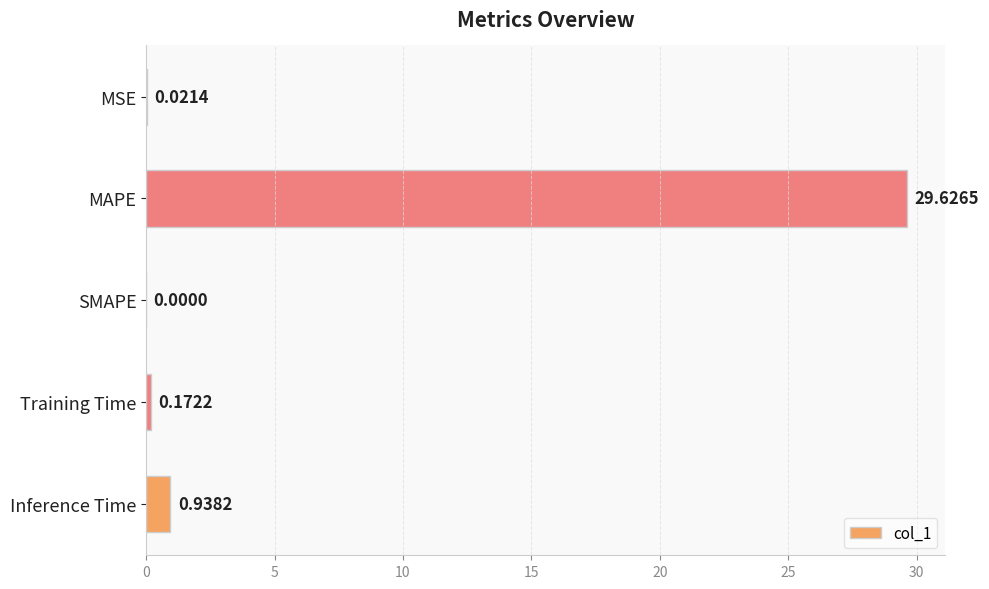

Where is the data nearest to the value 14?

Inference Time